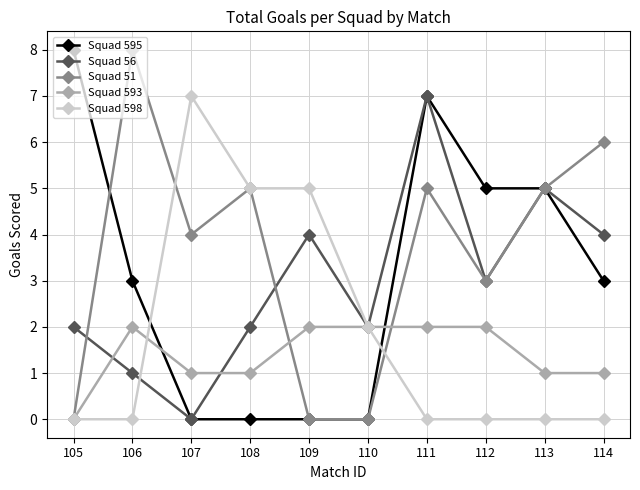

What is the difference between the maximum and second lowest values in the Squad 593 series?

1